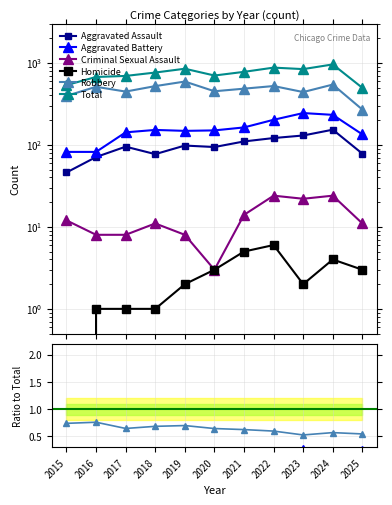

Which category has the highest value across all series?

2024